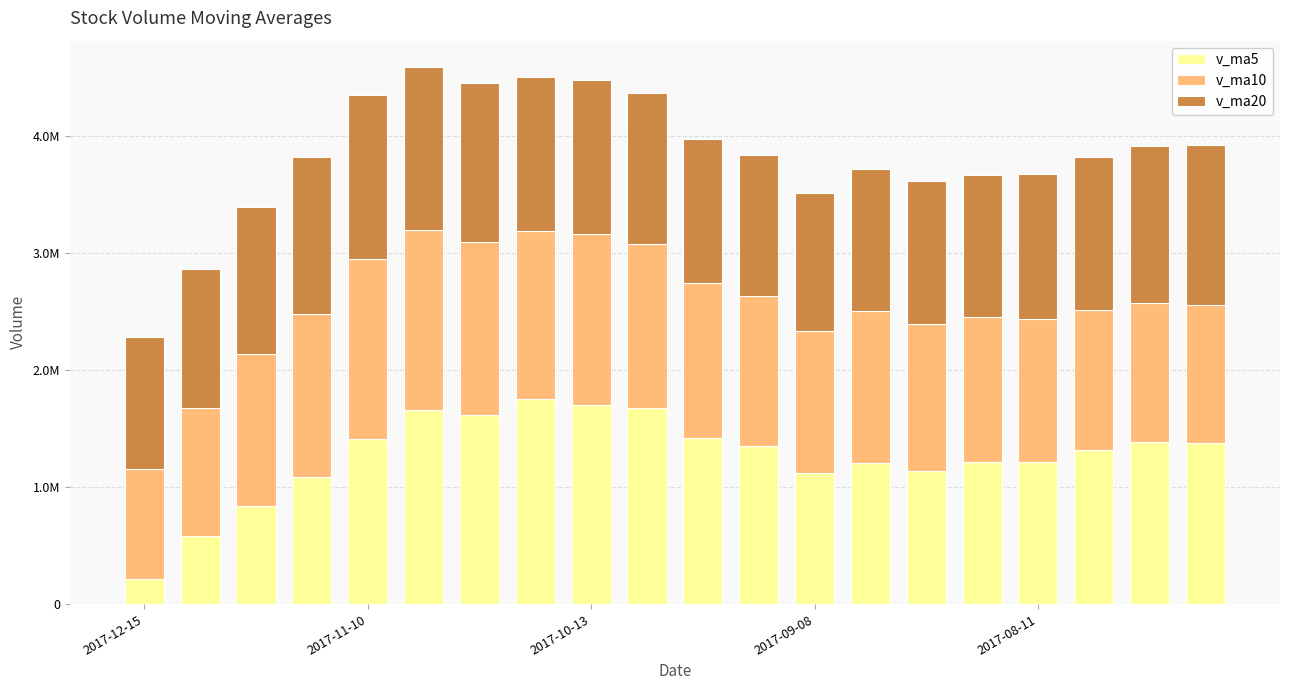

Does the chart contain stacked bars?

Yes